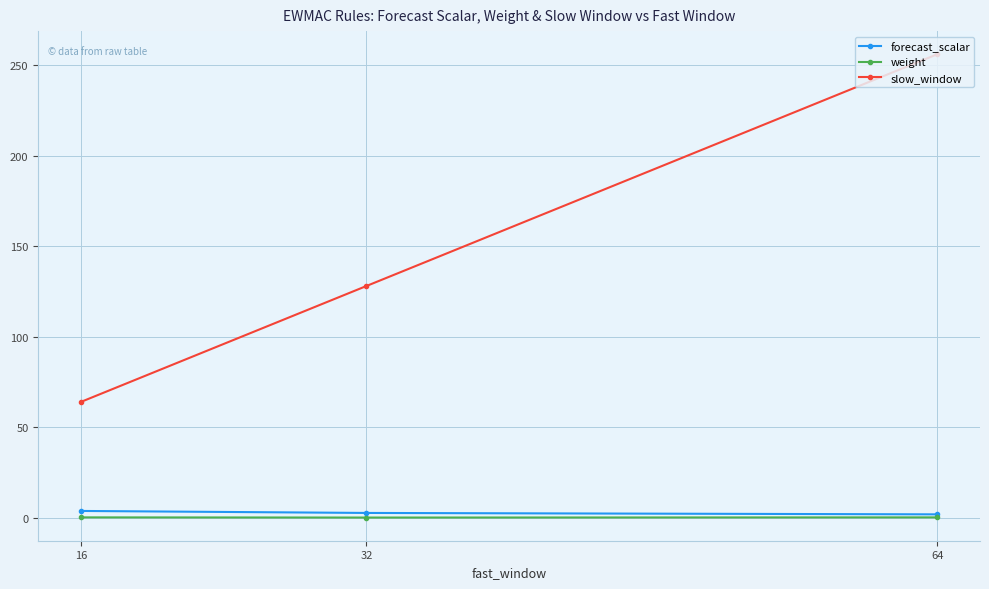

At which category is the sum across all series the highest?

64